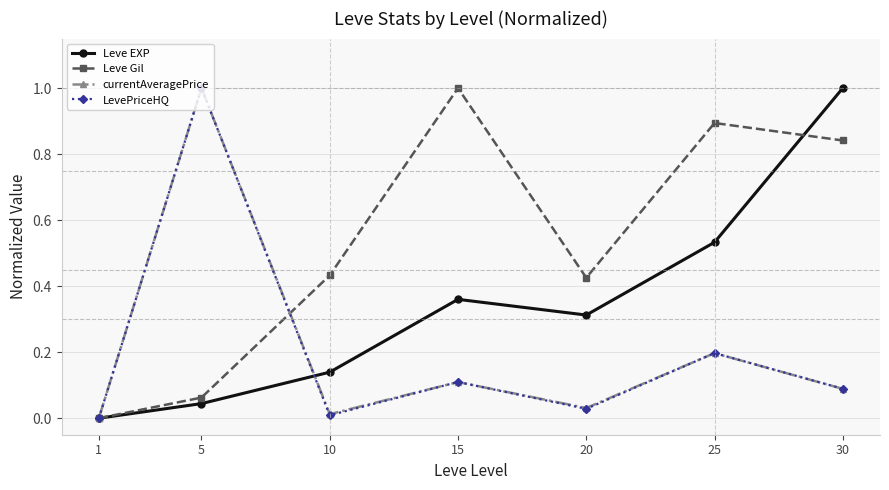

Which series changed the most between 1 and 20?

Leve Gil